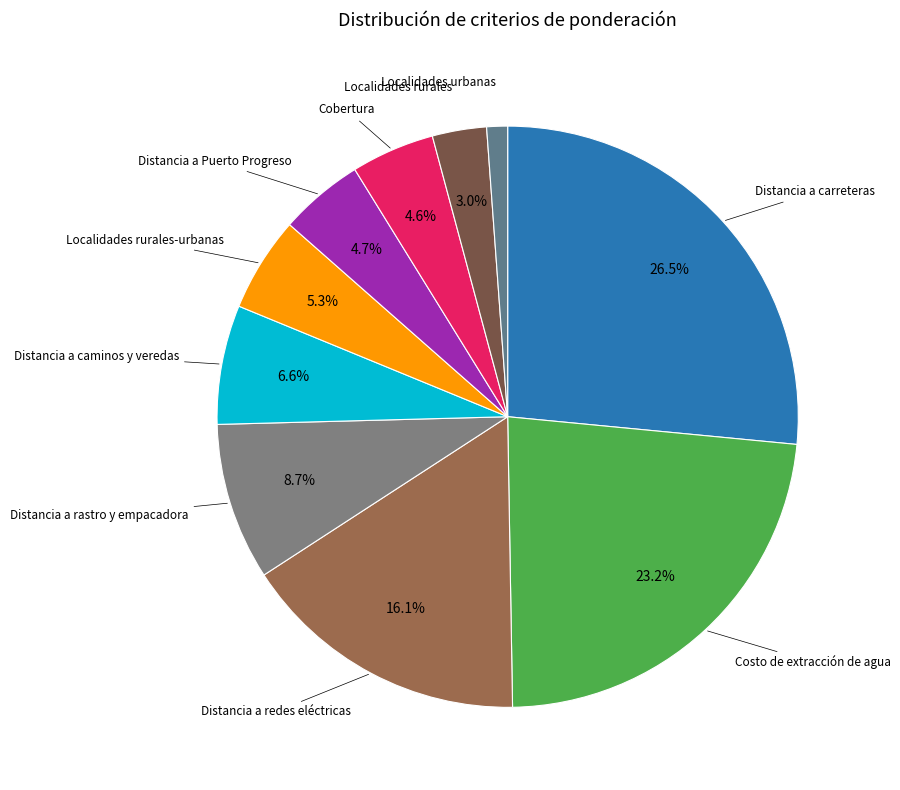

How many segments does this pie chart have?

10